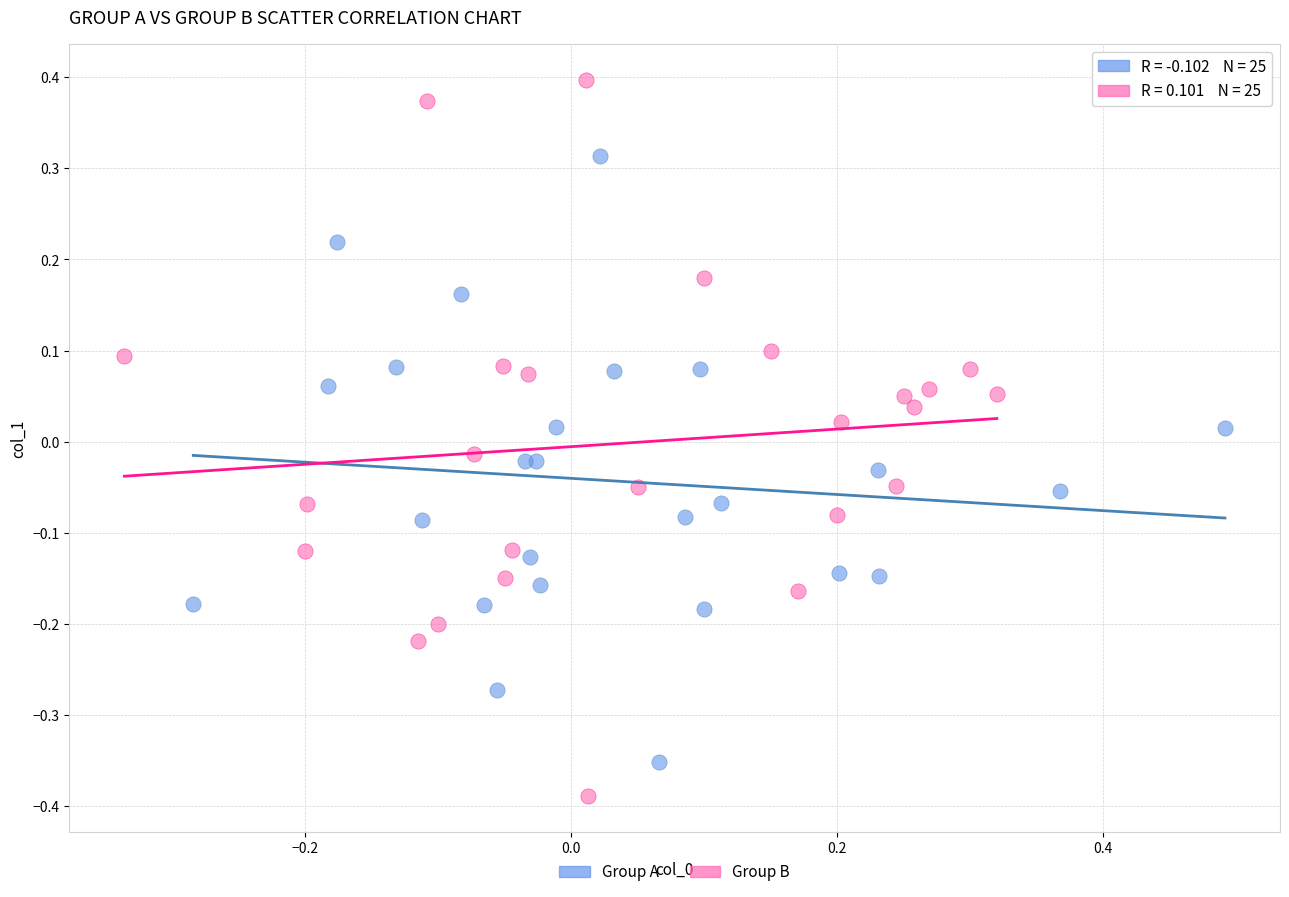

Which series reaches the maximum Y coordinate?

Group B